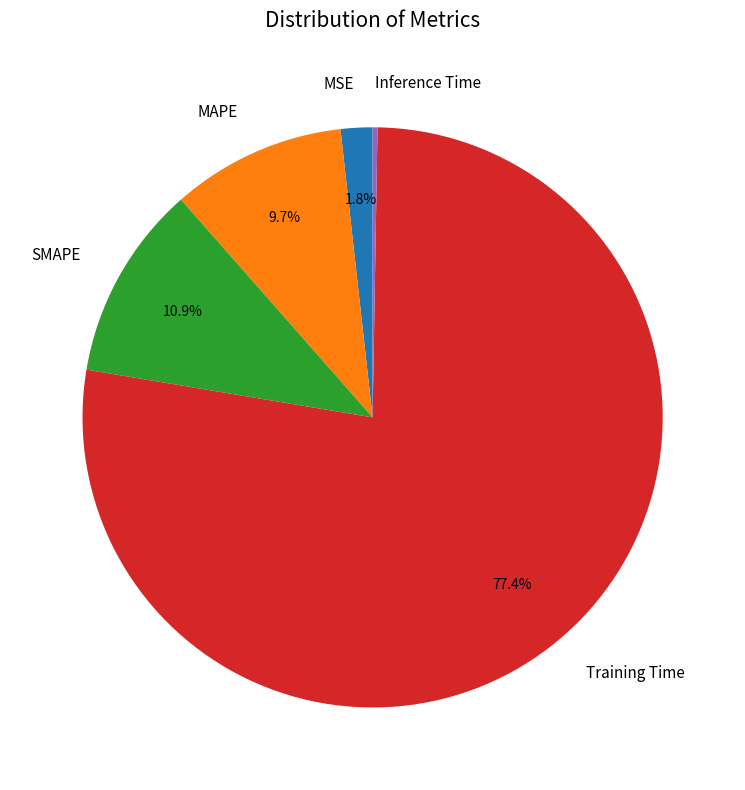

Is it true that MAPE is 10% of the pie?

True